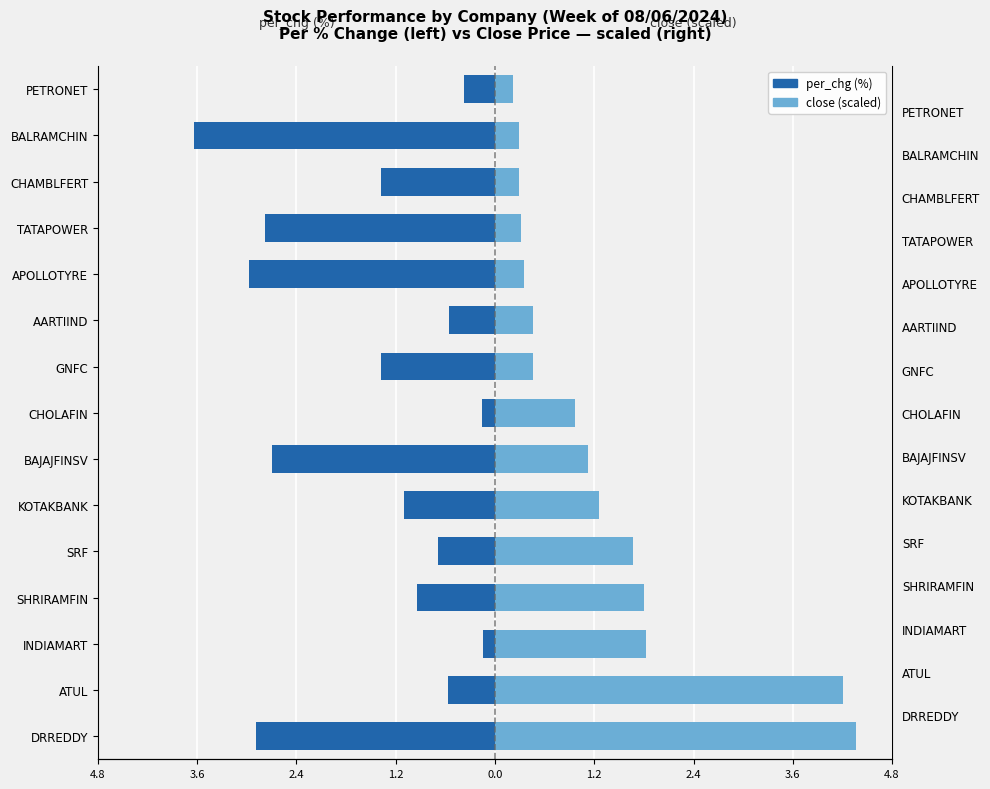

How many categories are shown in the chart?

15